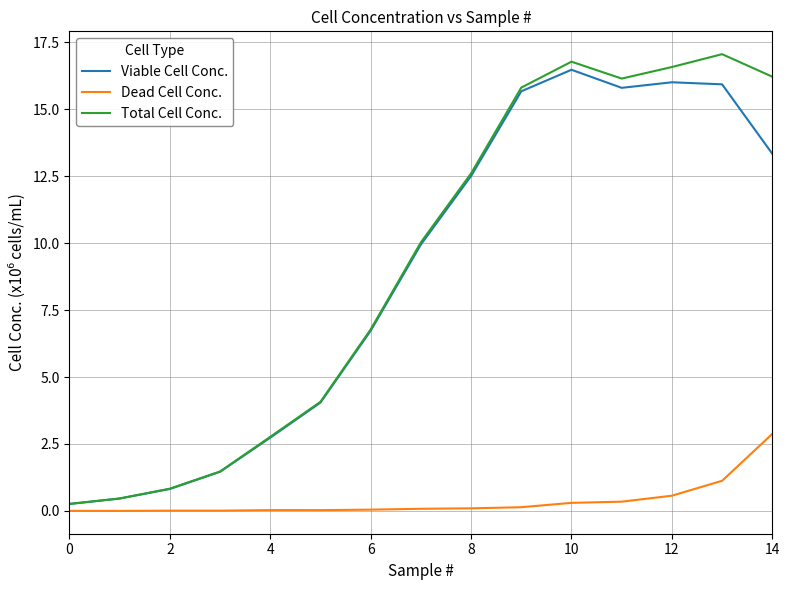

Does the chart display data point markers on the line(s)?

No